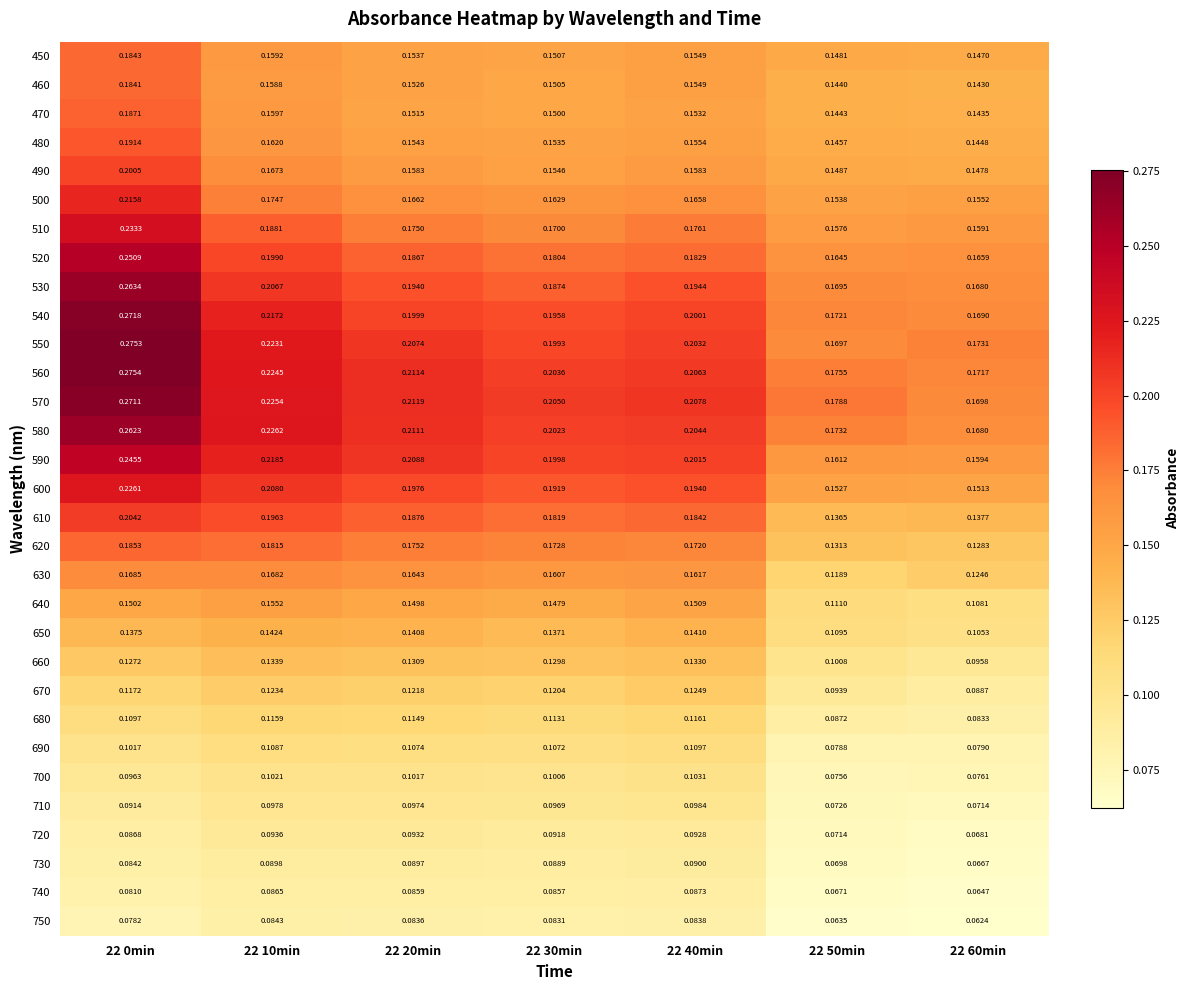

Which series has the largest total across all categories?

570